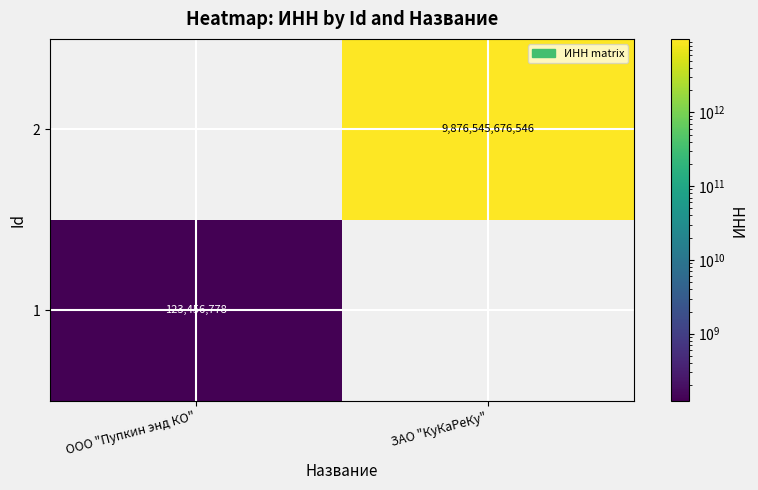

The value of 2 at ЗАО "КуКаРеКу" is 16913461024776. True or false?

False